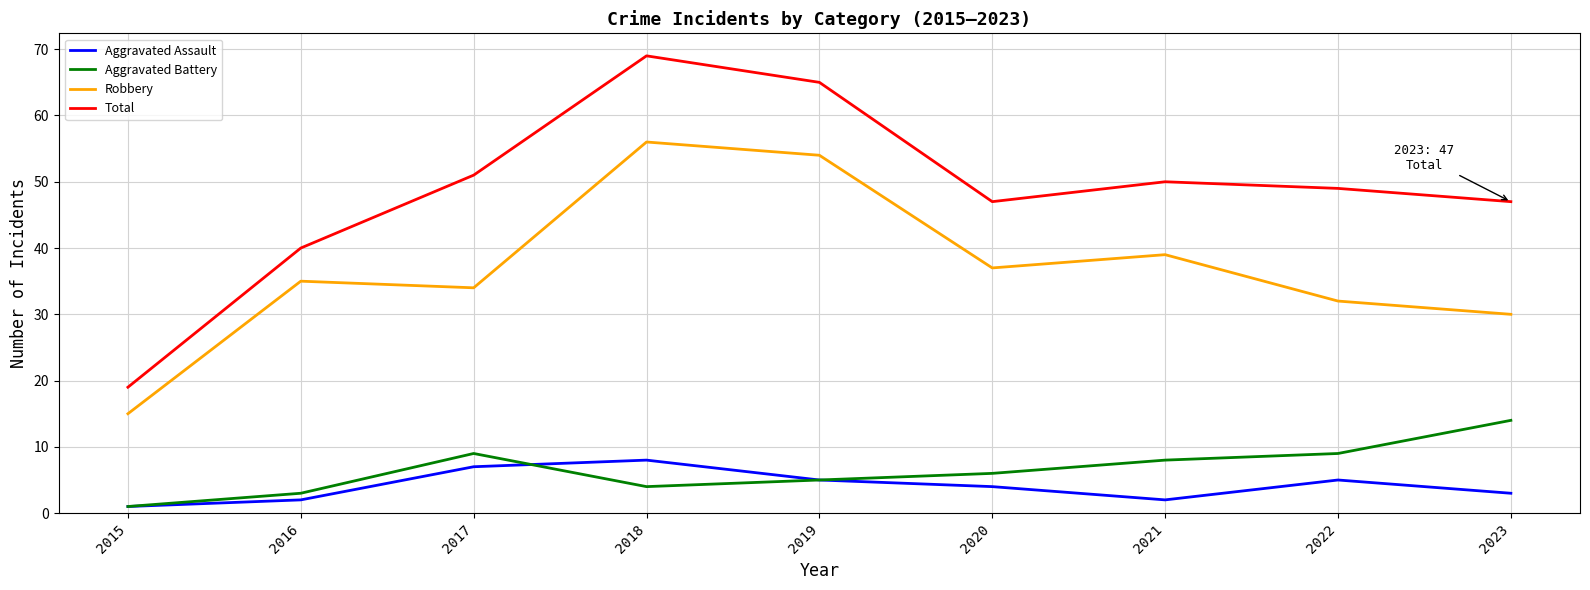

Is this an area chart (filled region under the line)?

No